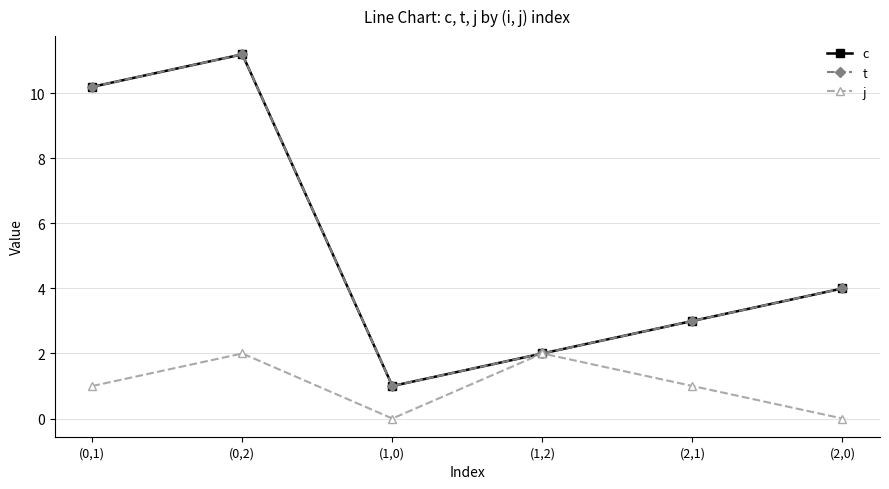

Does the chart have visible grid lines?

Yes